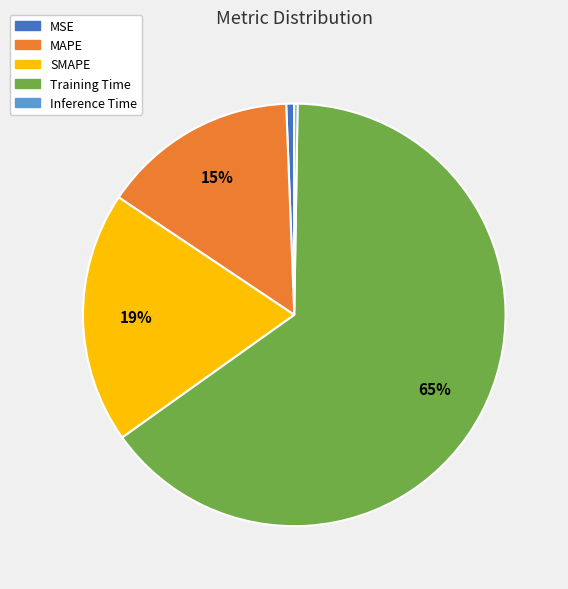

Is the sum of MAPE and MSE greater than half?

No